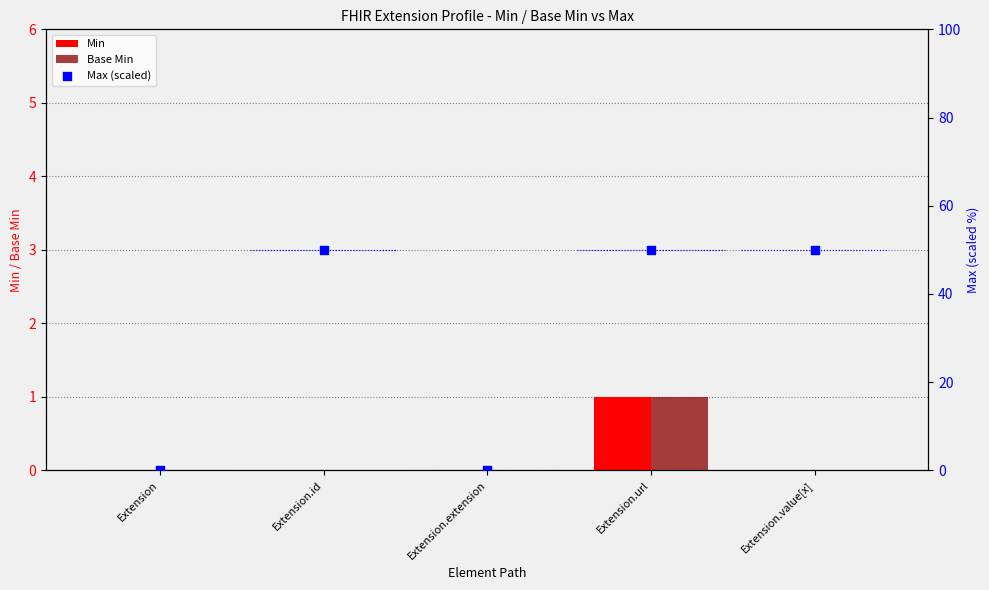

Which series has the widest spread of Y values?

Max (scaled)